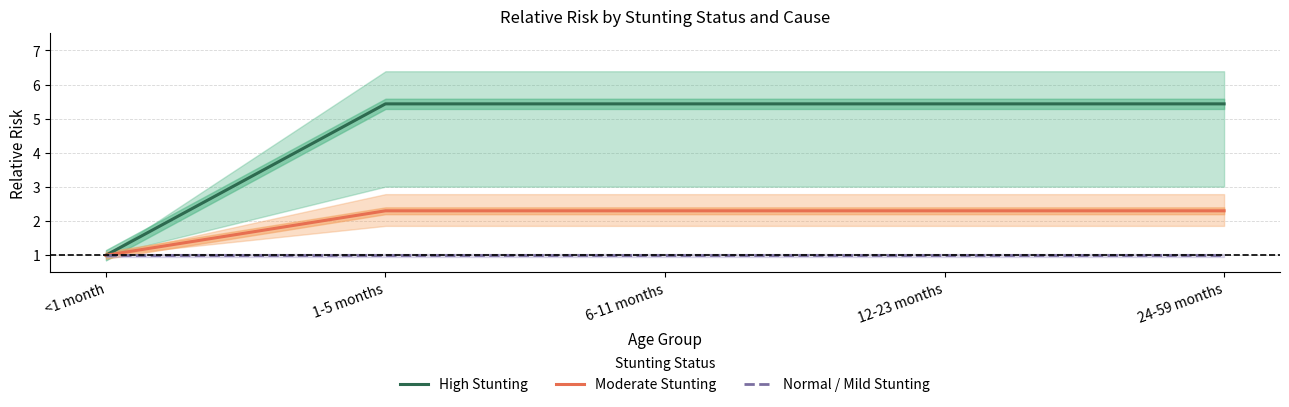

Is the value of Normal / Mild Stunting at <1 month greater than the value of Moderate Stunting at 1-5 months?

No